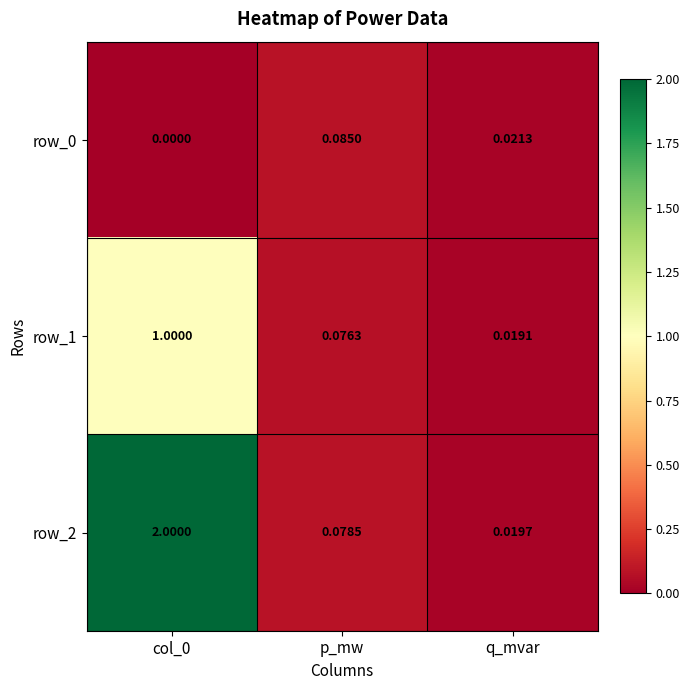

The row_2 series shows 2.0 at col_0. True or false?

True